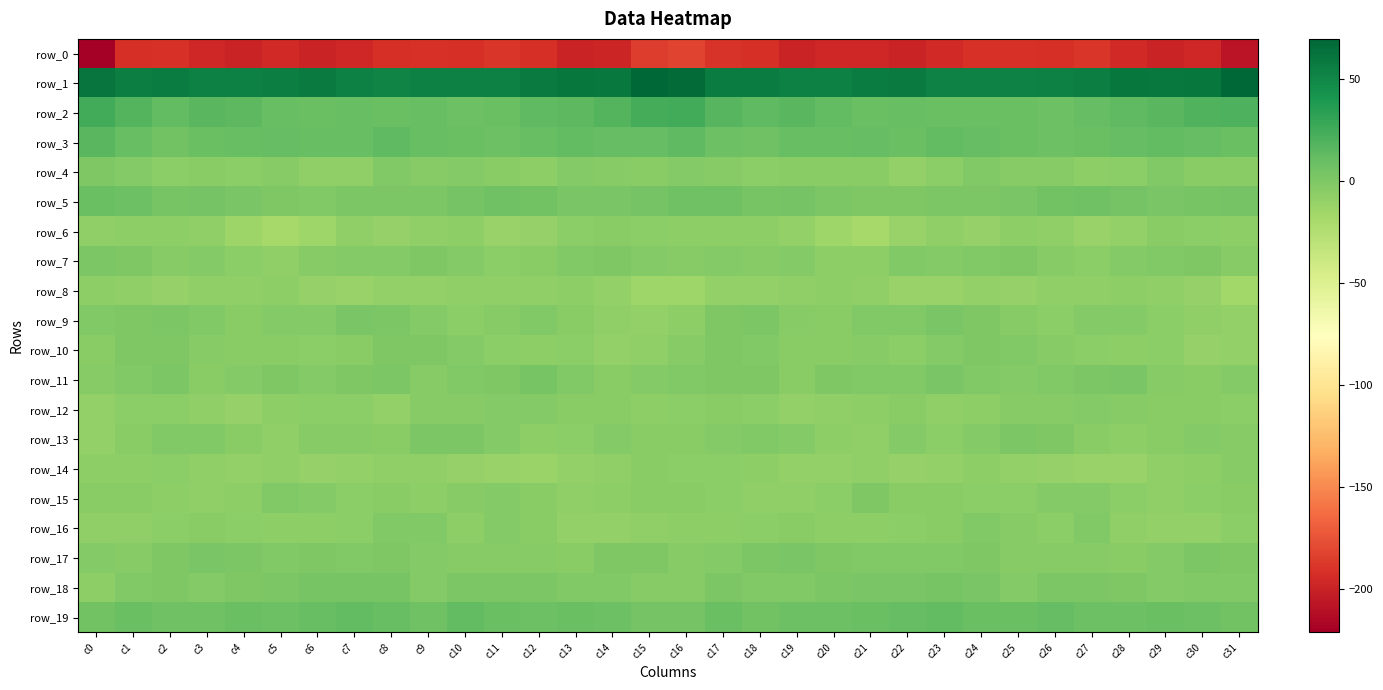

What is the highest value of the row_4 series?

-0.1